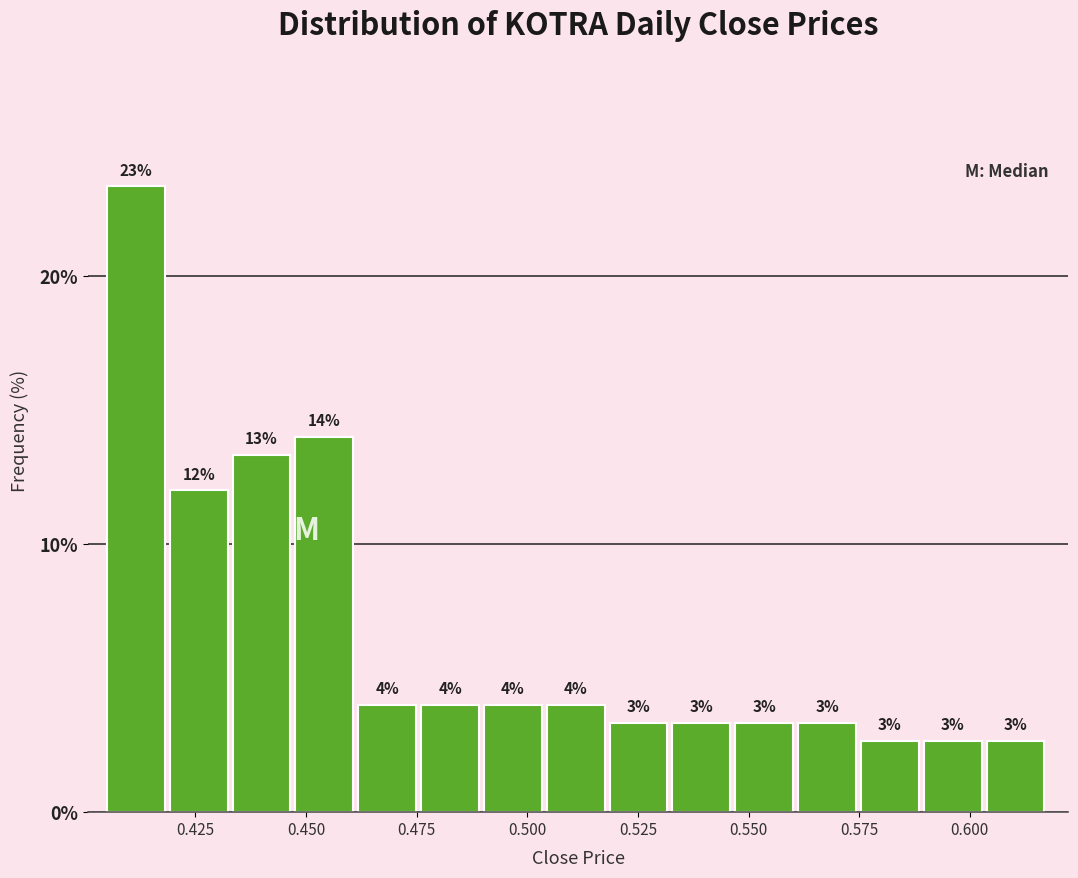

Around what value on the x-axis is the tallest bar? Give the approximate position of its centre, as read against the axis.

0.410